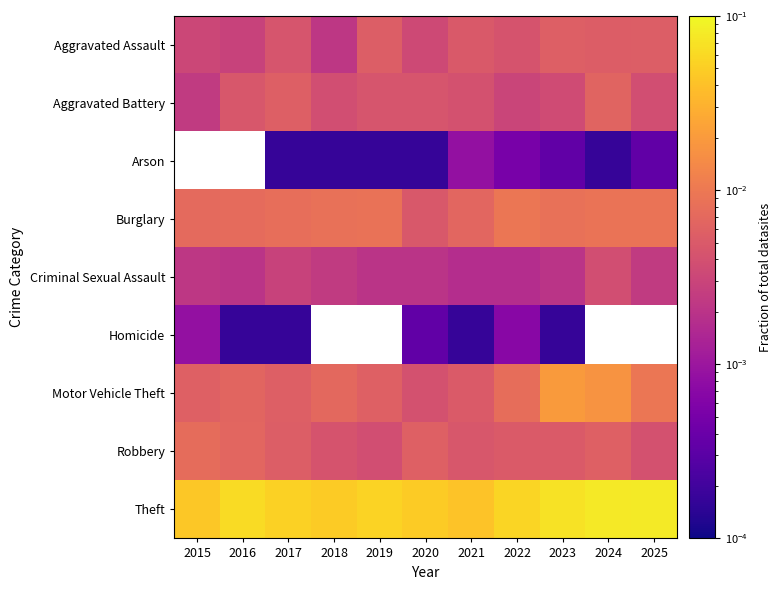

Is it true that Arson equals 0.0 at 2020?

False